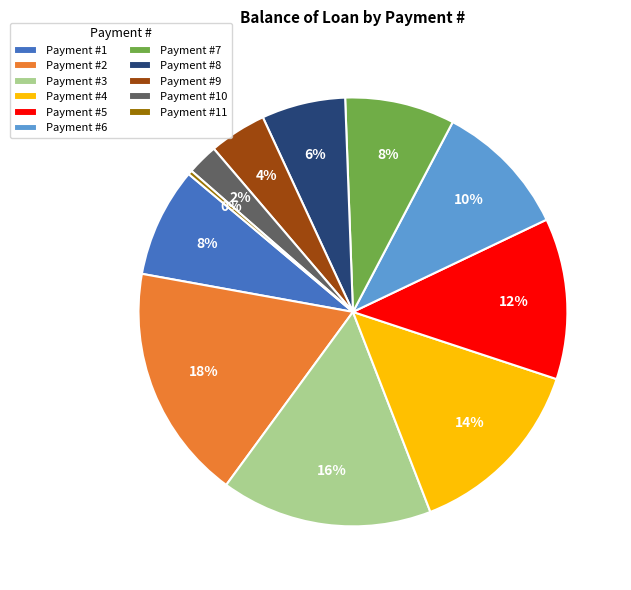

The Payment #2 slice represents 18% of the pie. True or false?

True